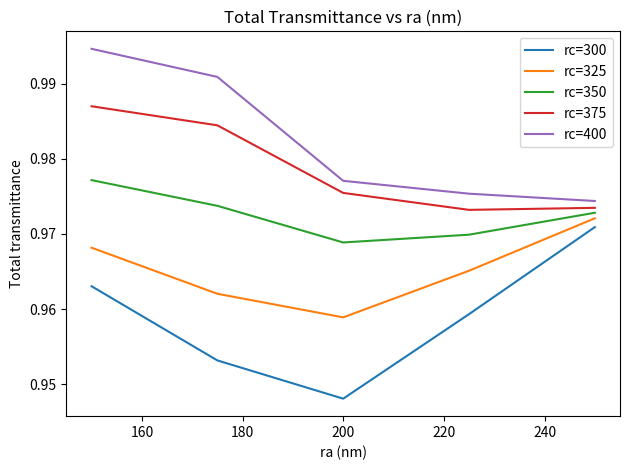

What are all the series names shown in the legend?

rc=300, rc=325, rc=350, rc=375, rc=400